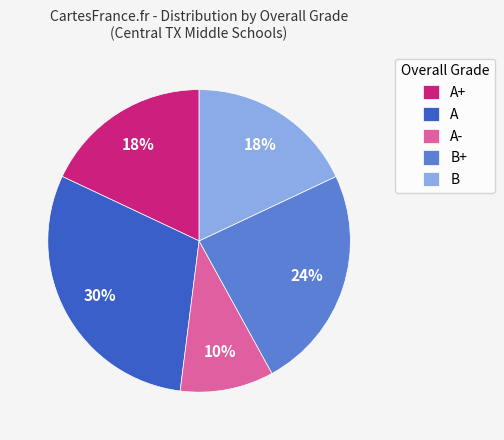

Approximately how many times larger is the value at B+ compared to B?

1.3